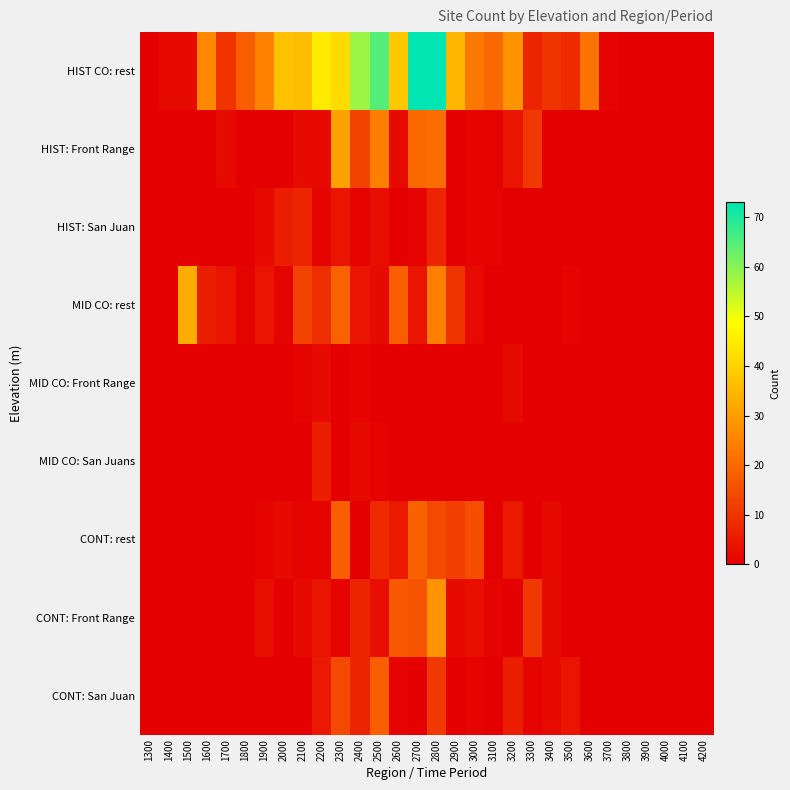

What is the total value across all series at 2700?

133